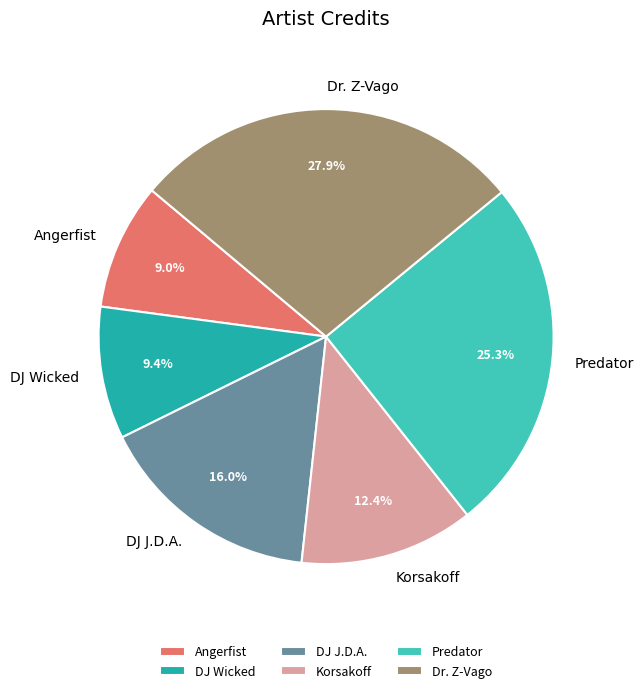

Is the sum of Predator and DJ Wicked greater than half?

No